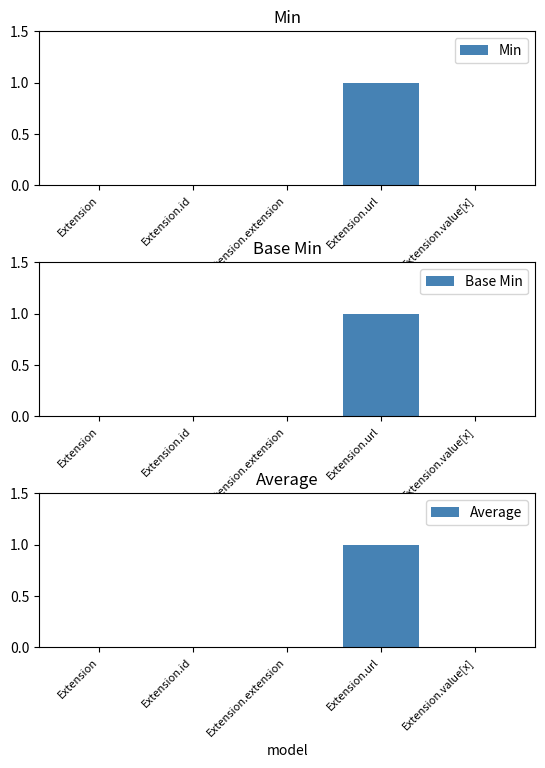

How many positive values does the Base Min series have?

1